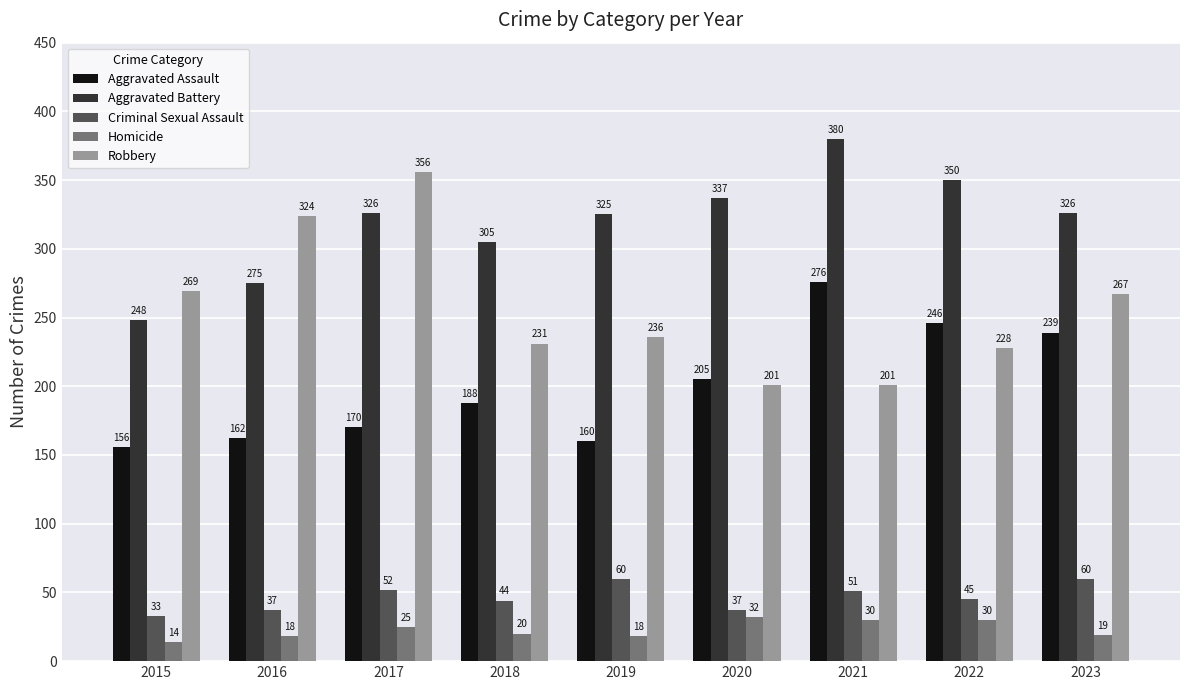

At 2015, list the series in order from largest to smallest.

Robbery, Aggravated Battery, Aggravated Assault, Criminal Sexual Assault, Homicide